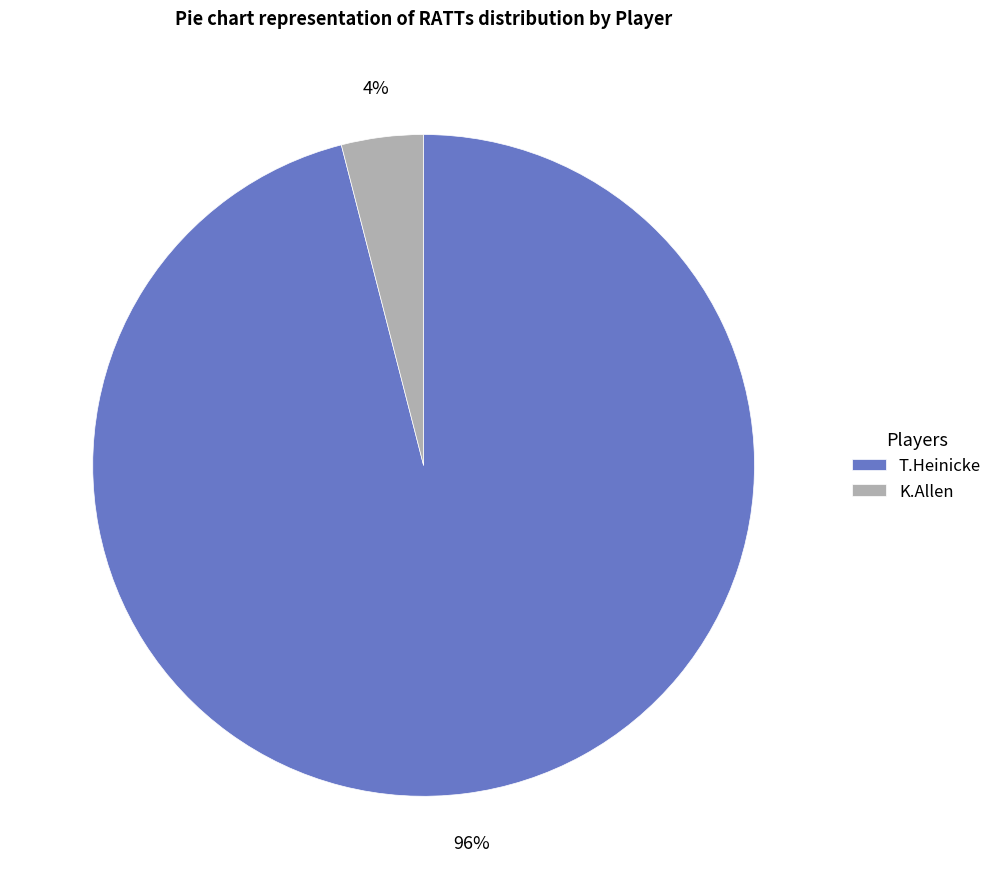

Rank the categories by value from lowest to highest.

K.Allen, T.Heinicke